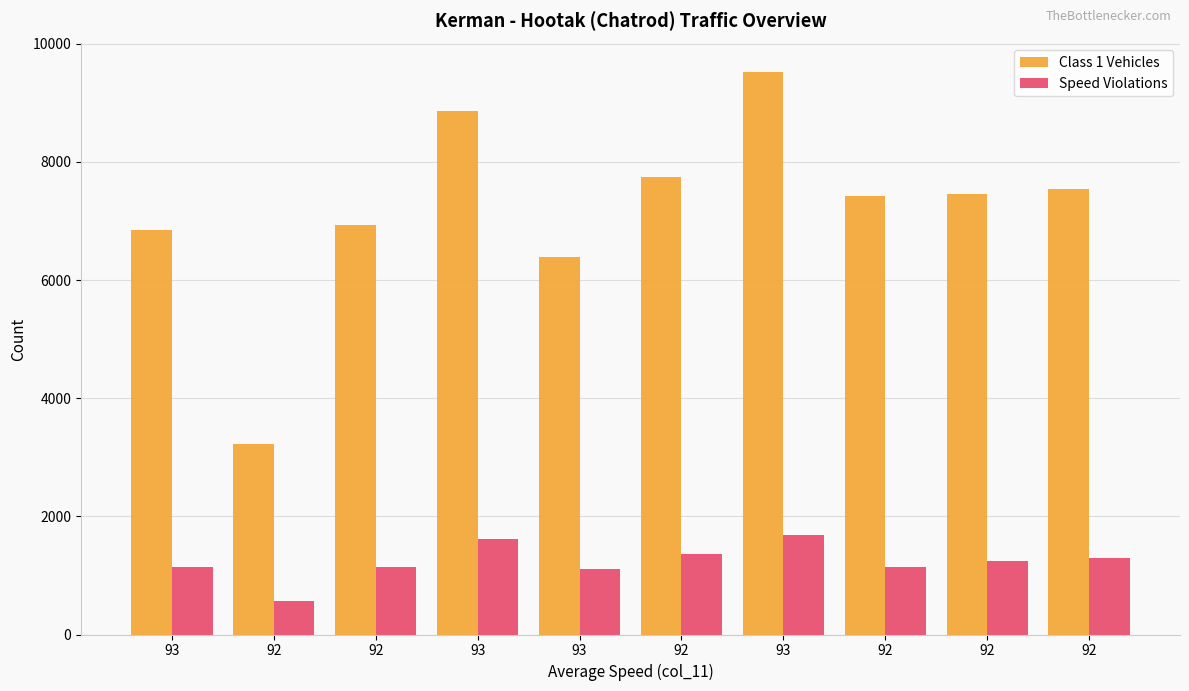

What is the total value across all series at 93?

7986